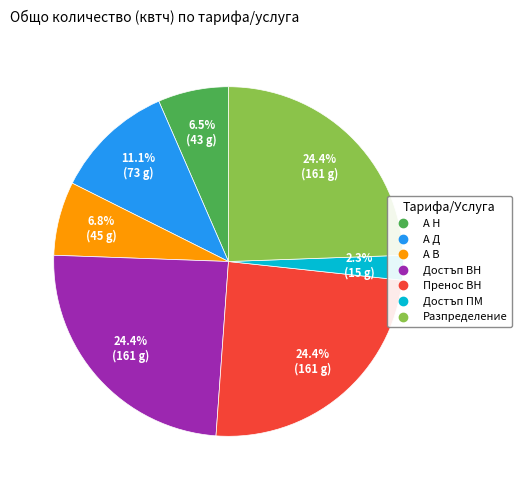

Between Разпределение and Достъп ПМ, which is larger?

Разпределение